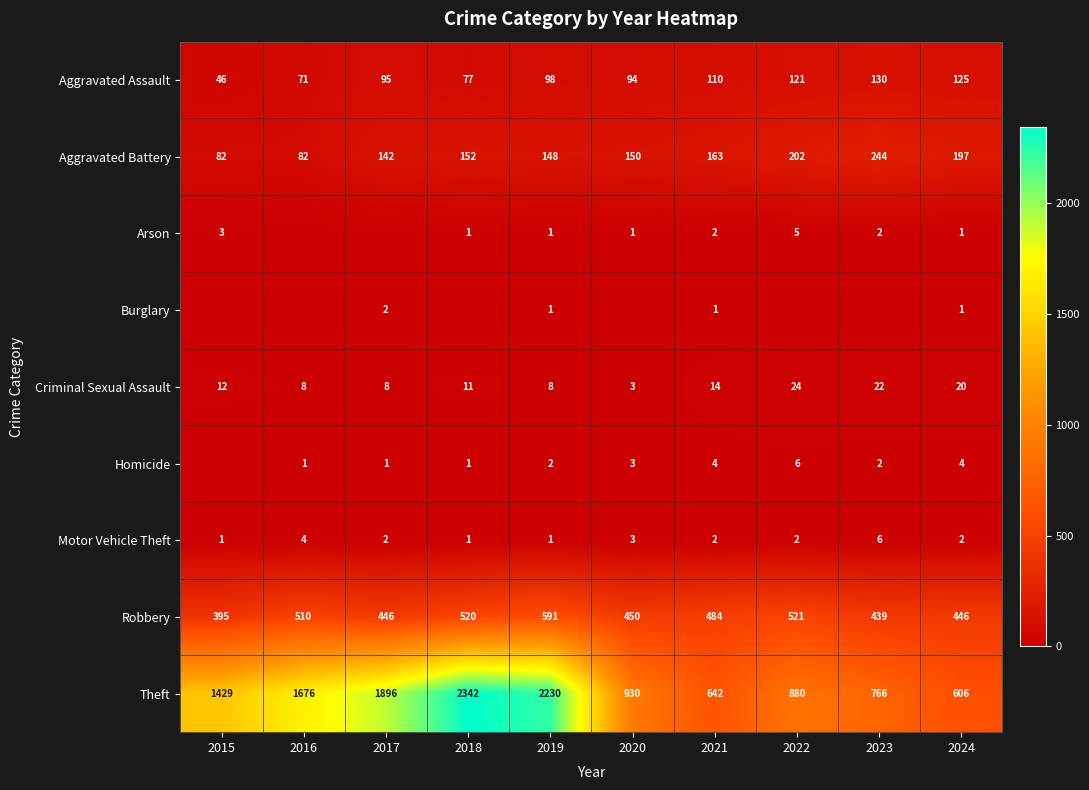

At which category is the sum across all series the highest?

2018